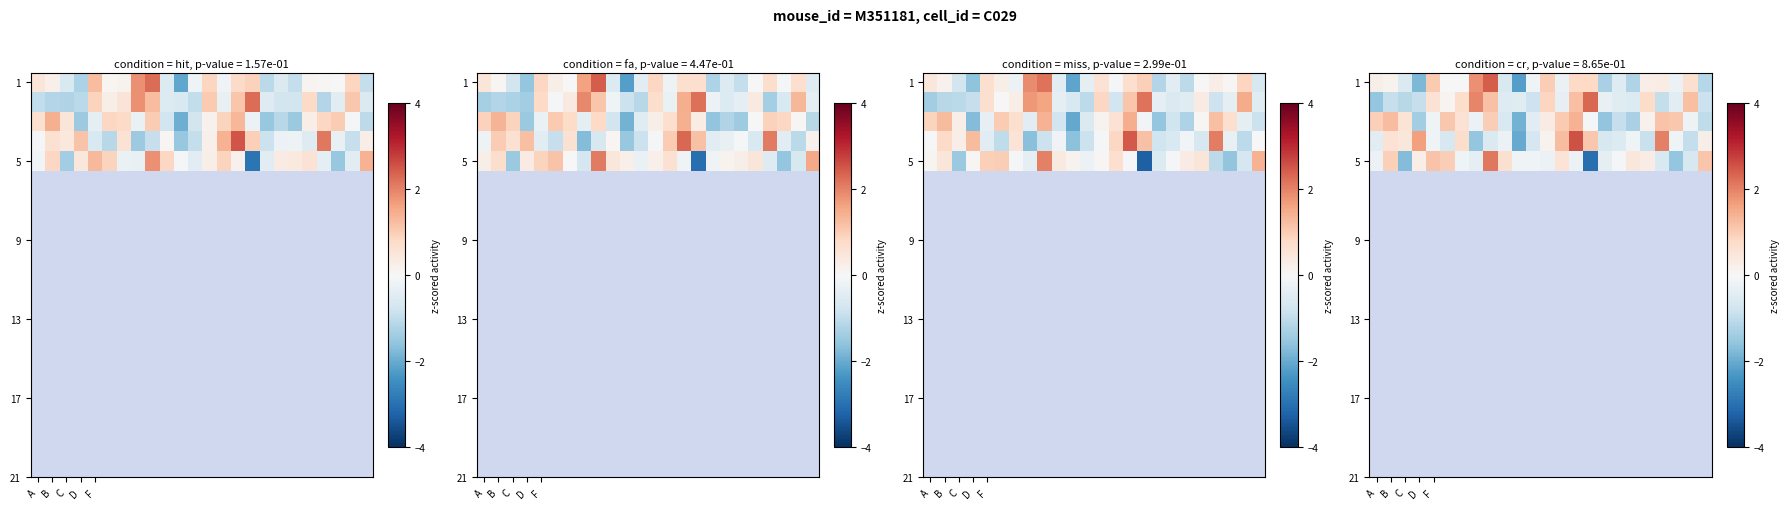

Between 15 and 20, which is larger?

15